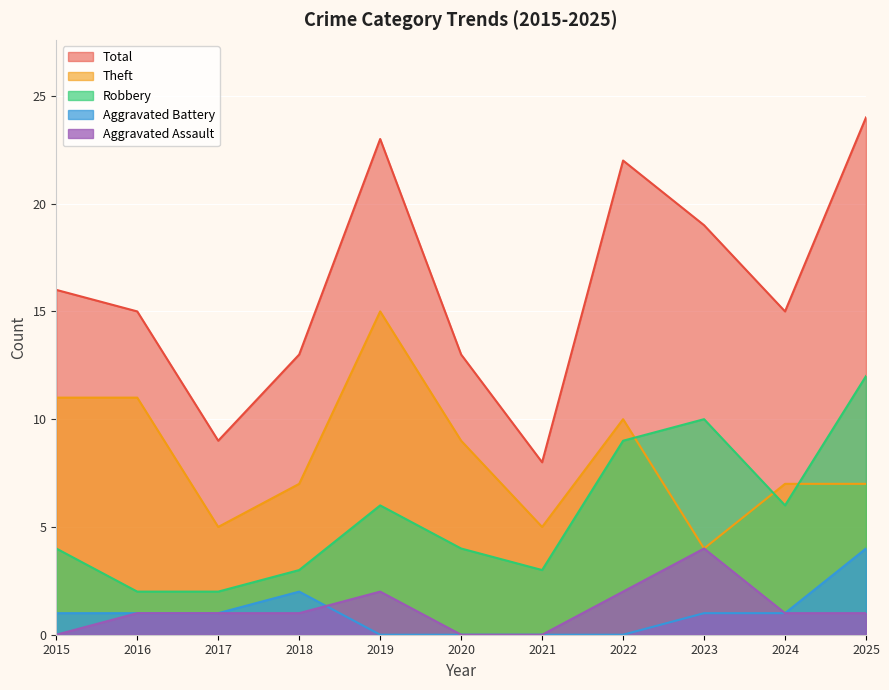

What is the spread (max minus min) of values at 2019?

23